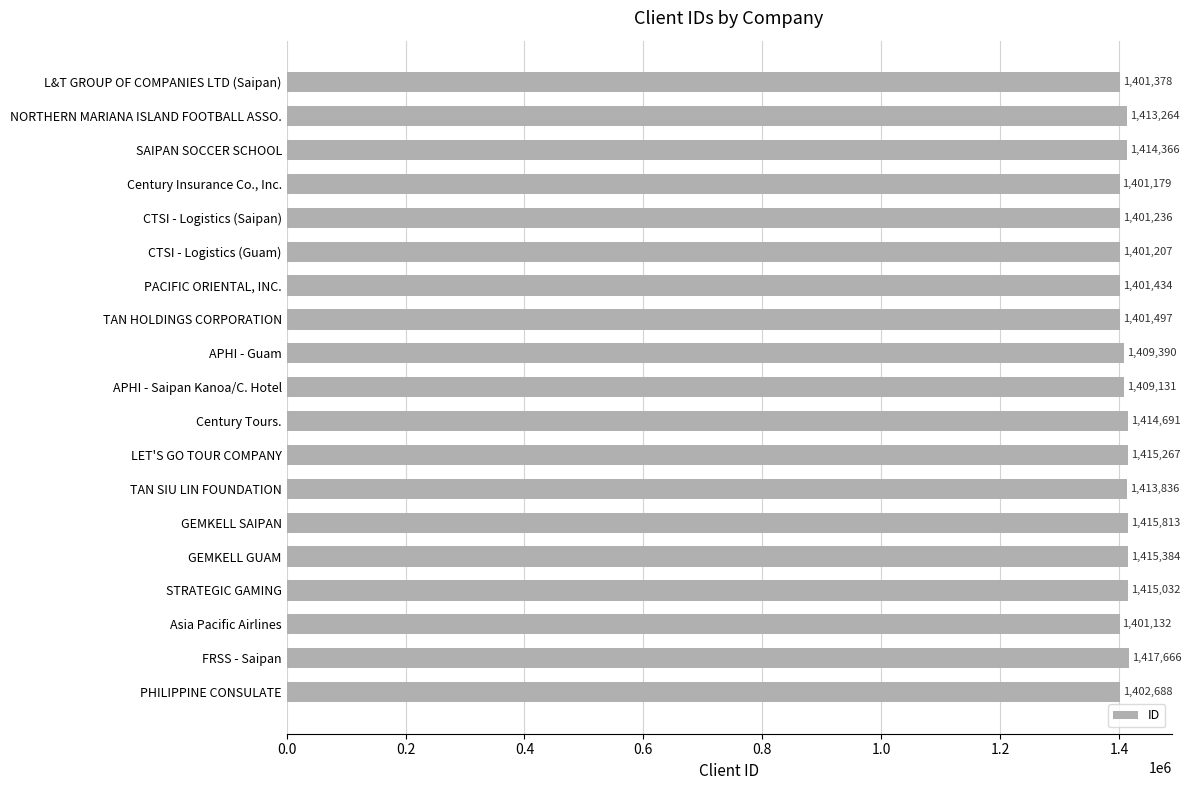

List the labels in order of value, largest first.

FRSS - Saipan, GEMKELL SAIPAN, GEMKELL GUAM, LET'S GO TOUR COMPANY, STRATEGIC GAMING, Century Tours., SAIPAN SOCCER SCHOOL, TAN SIU LIN FOUNDATION, NORTHERN MARIANA ISLAND FOOTBALL ASSO., APHI - Guam, APHI - Saipan Kanoa/C. Hotel, PHILIPPINE CONSULATE, TAN HOLDINGS CORPORATION, PACIFIC ORIENTAL, INC., L&T GROUP OF COMPANIES LTD (Saipan), CTSI - Logistics (Saipan), CTSI - Logistics (Guam), Century Insurance Co., Inc., Asia Pacific Airlines